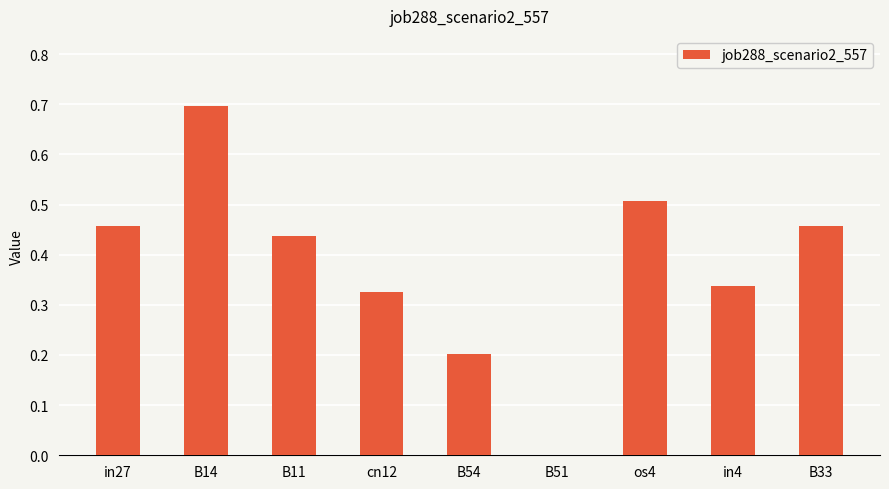

What is the change in value from B14 to in4?

-0.4